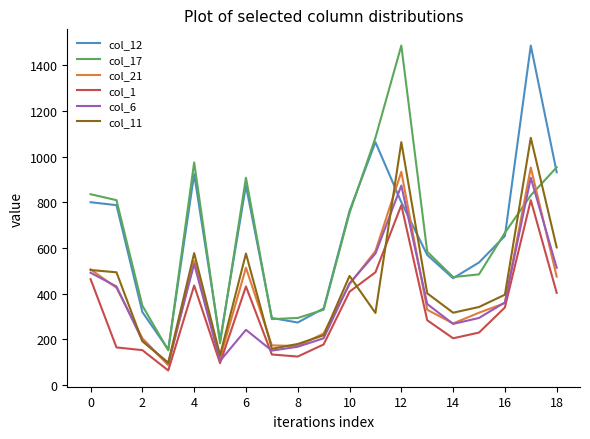

What is the lowest value of the col_1 series?

64